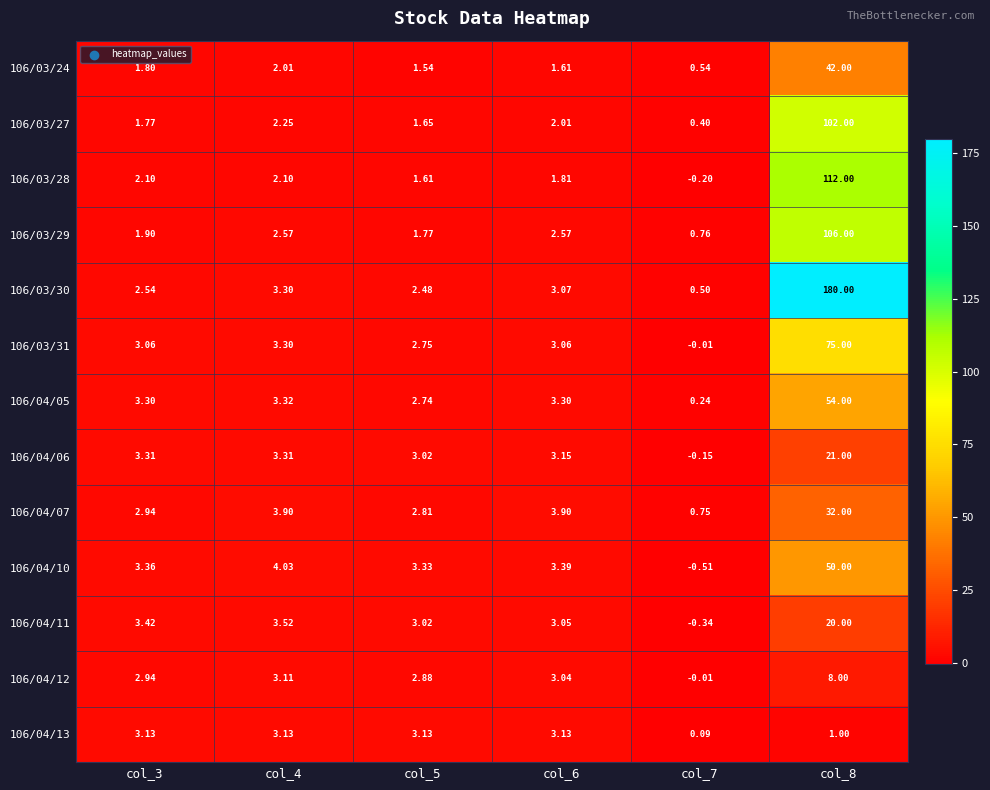

Is the value of 106/04/05 at col_7 greater than the value of 106/04/06 at col_8?

No